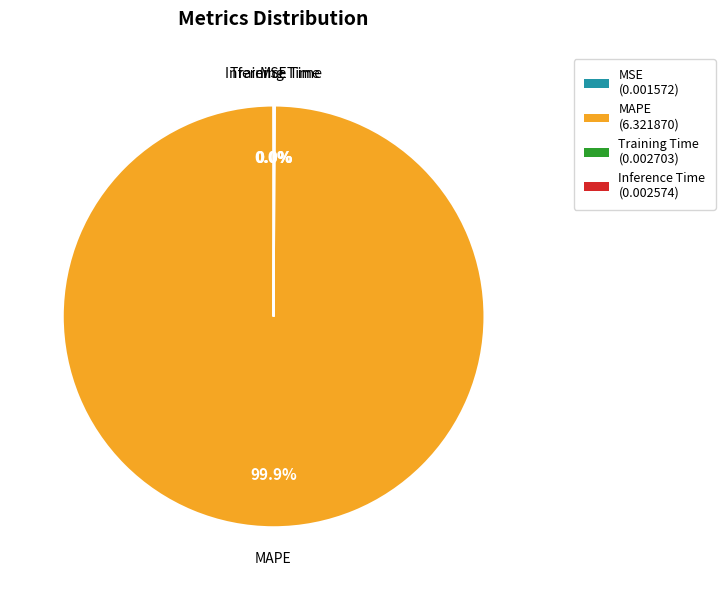

Which category has the biggest portion of the pie?

MAPE